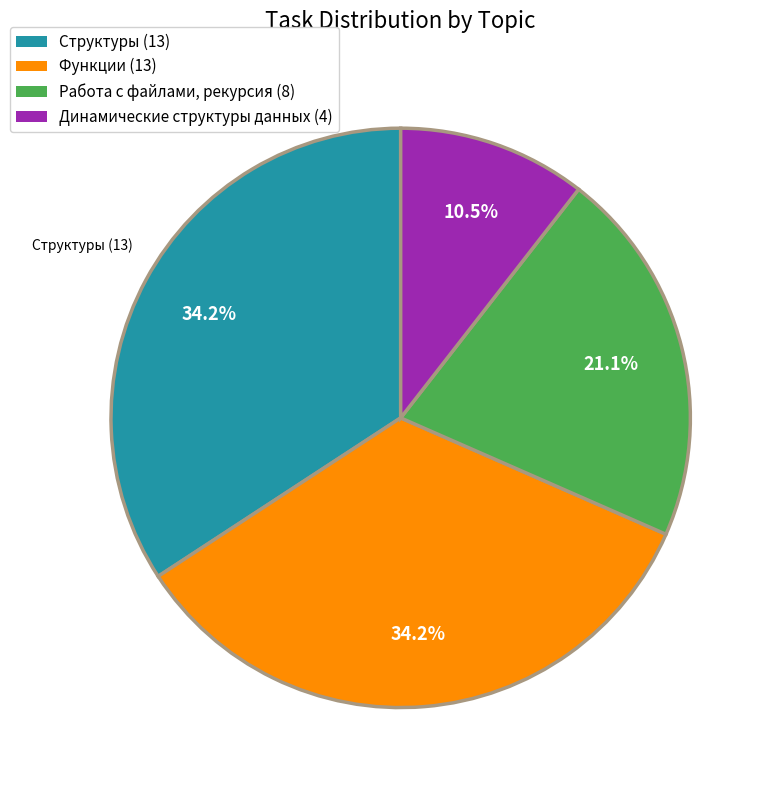

Is there a majority slice in this chart?

No